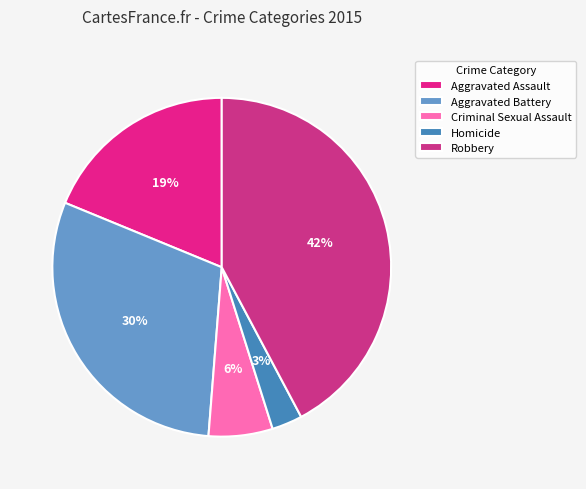

To the nearest percent, what portion does Aggravated Battery represent?

30%